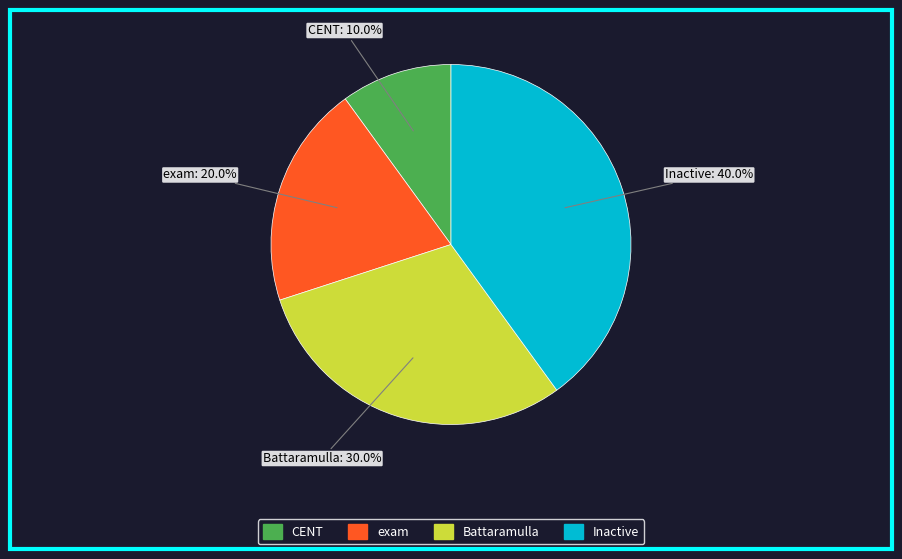

Count the number of slices in the pie.

4